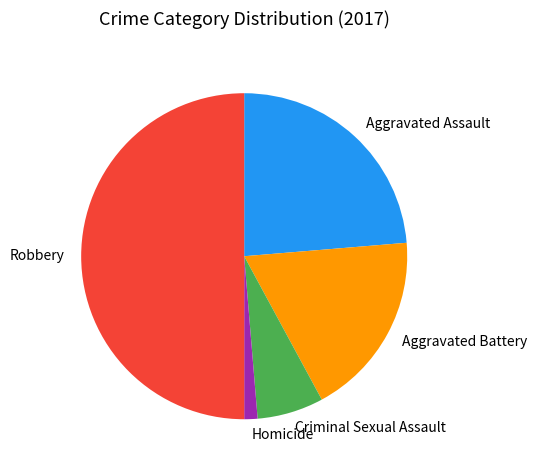

Count the number of slices in the pie.

5